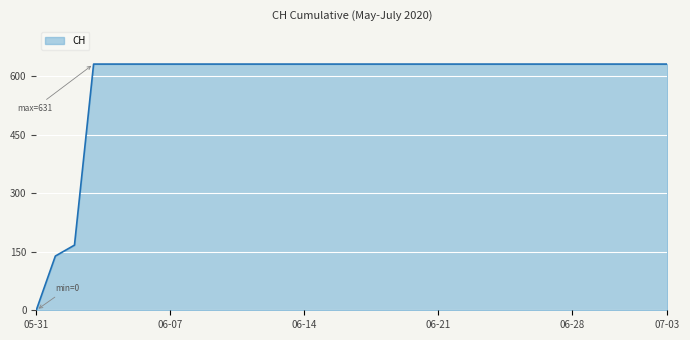

Reading right to left, extract all data points from this chart.

631	631	631	631	631	631	631	631	631	631	631	631	631	631	631	631	631	631	631	631	631	631	631	631	631	631	631	631	631	631	631	167	139	0